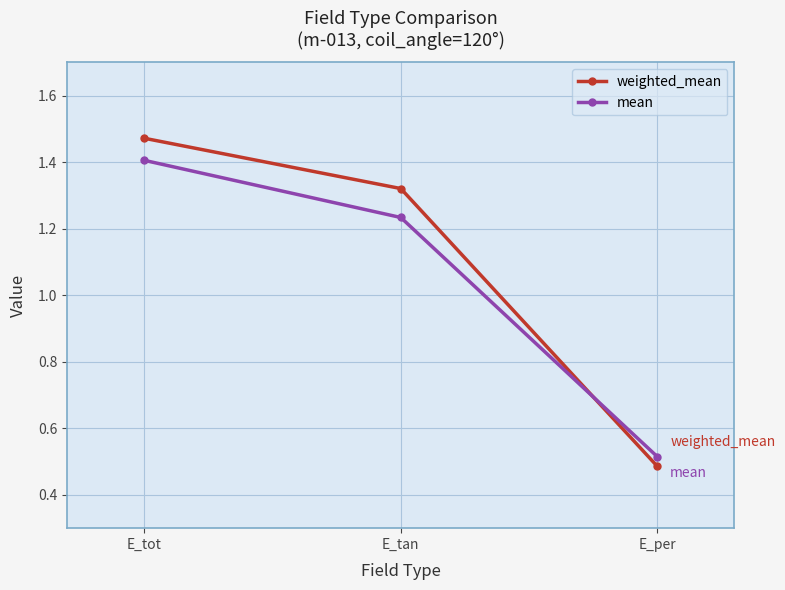

At which category does the chart reach its minimum across all series?

E_per